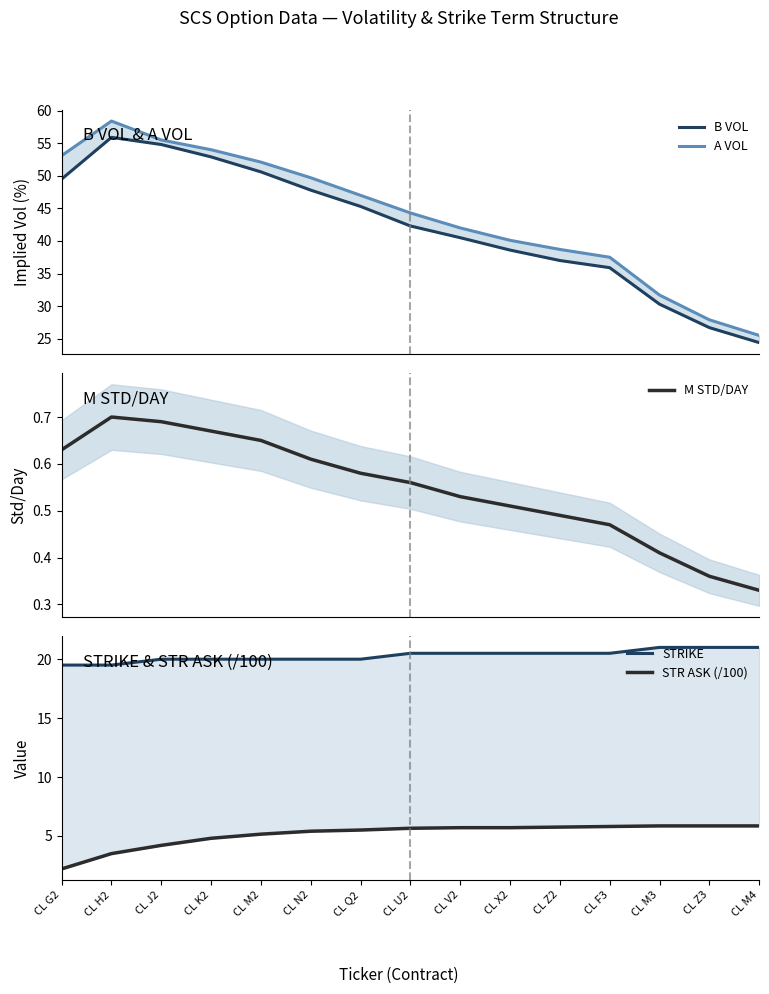

At how many categories does at least one series exceed 10?

15